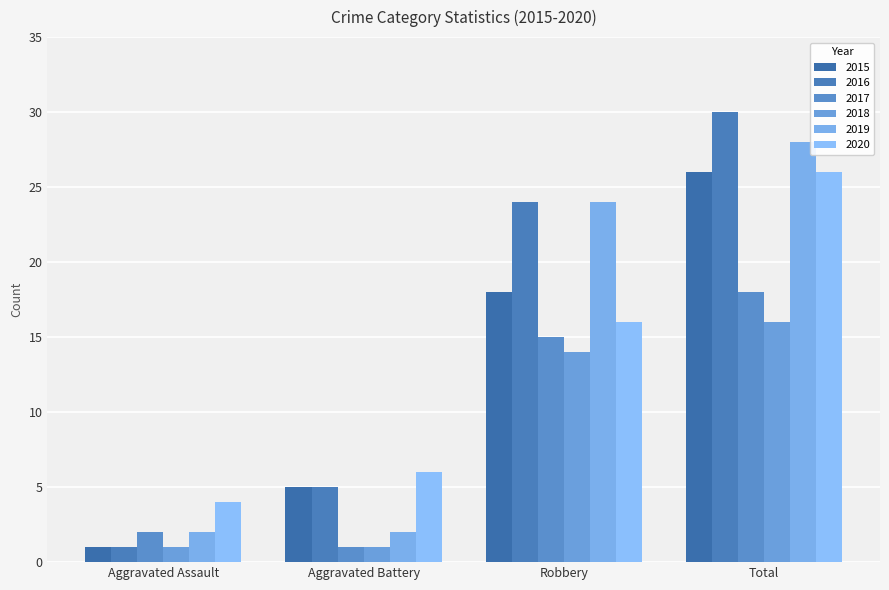

At which label is 2017 closest to 9?

Robbery